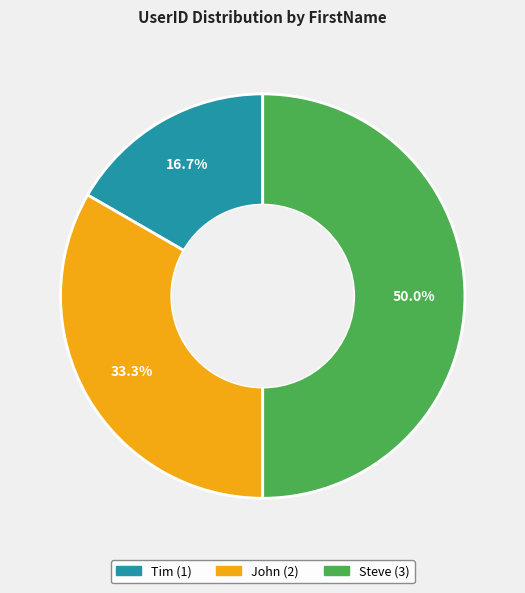

What is the smallest slice in the pie chart?

Tim